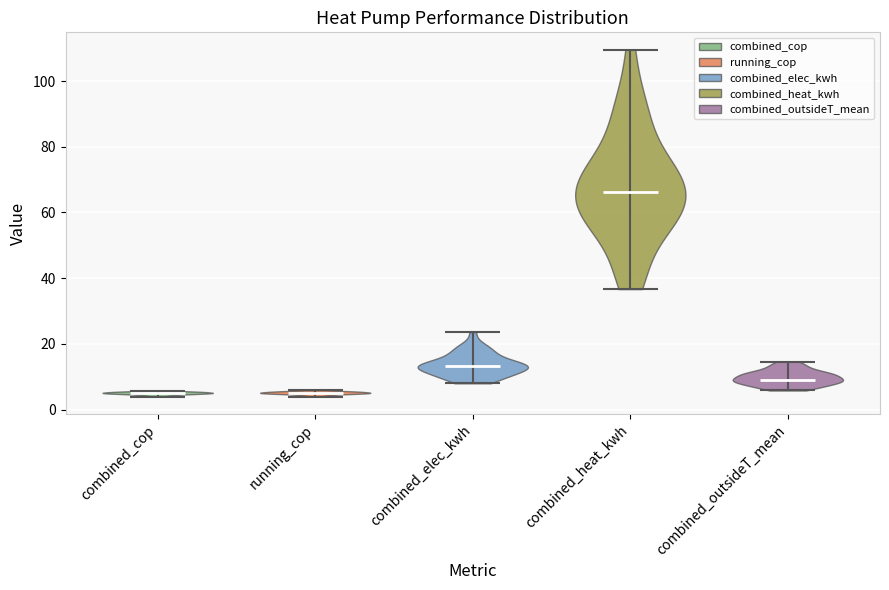

What is the lowest point the violin for running_cop reaches on the y-axis? The values are not printed on the chart, so give them approximately, as read against the axis.

4